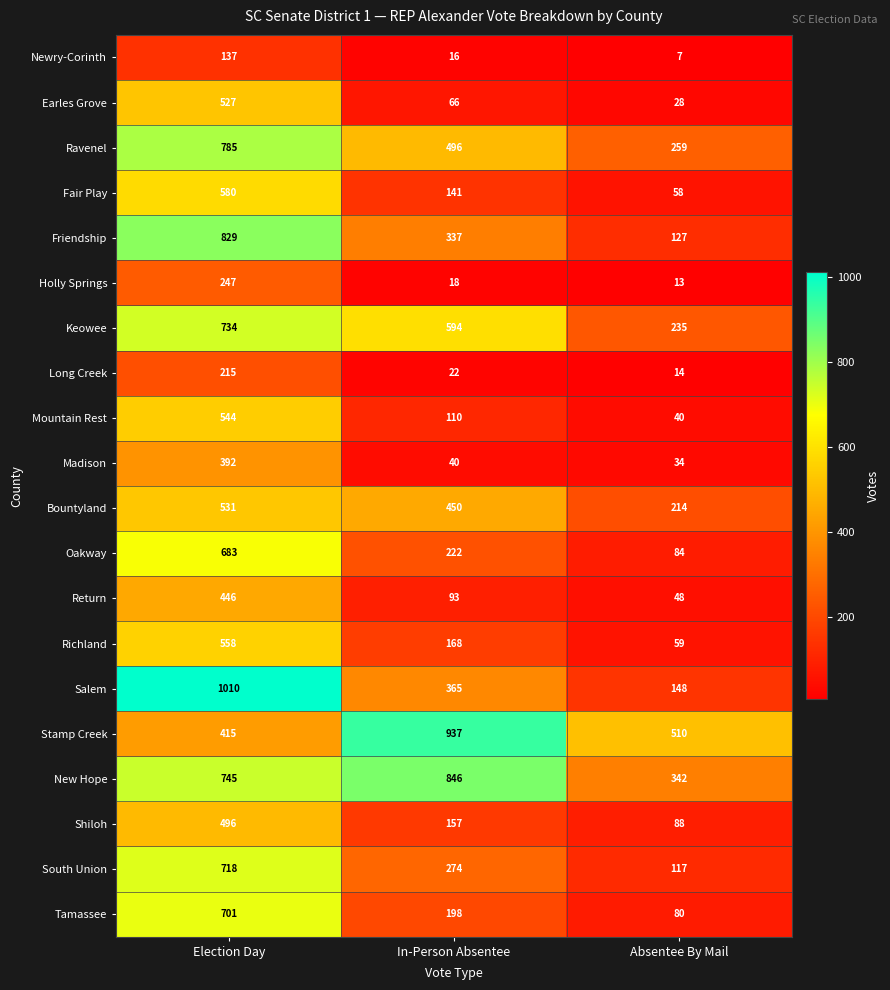

What is the difference between the Oakway values at Election Day and In-Person Absentee?

461